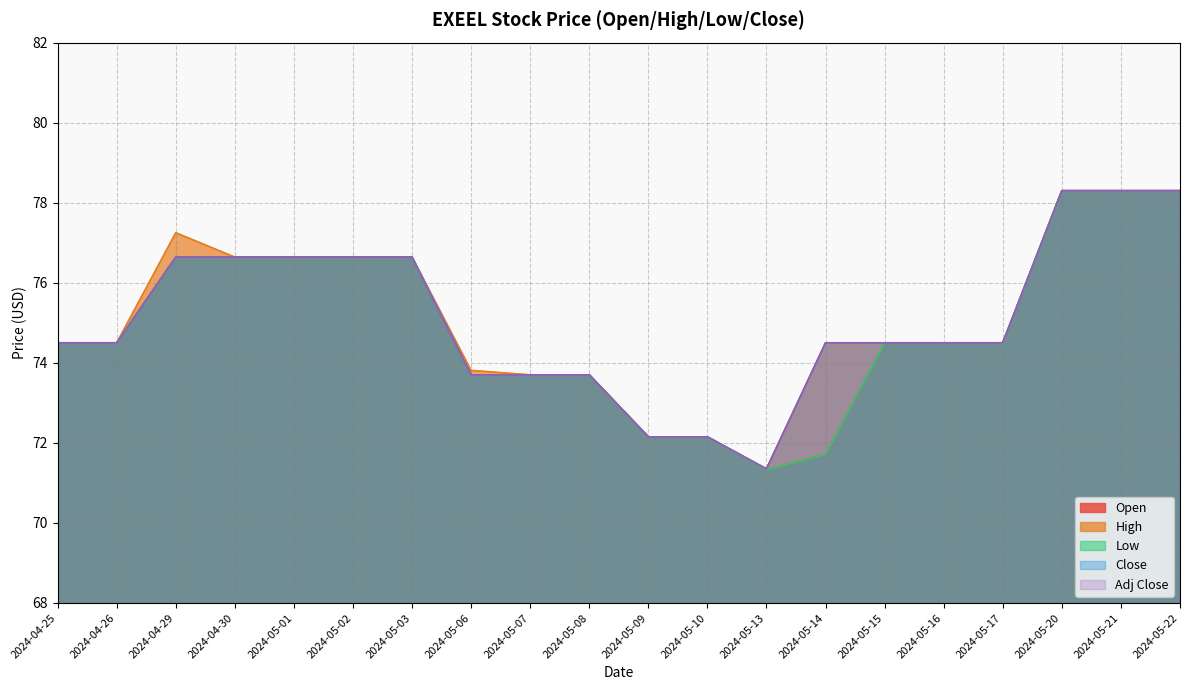

What are all the series names shown in the legend?

Open, High, Low, Close, Adj Close